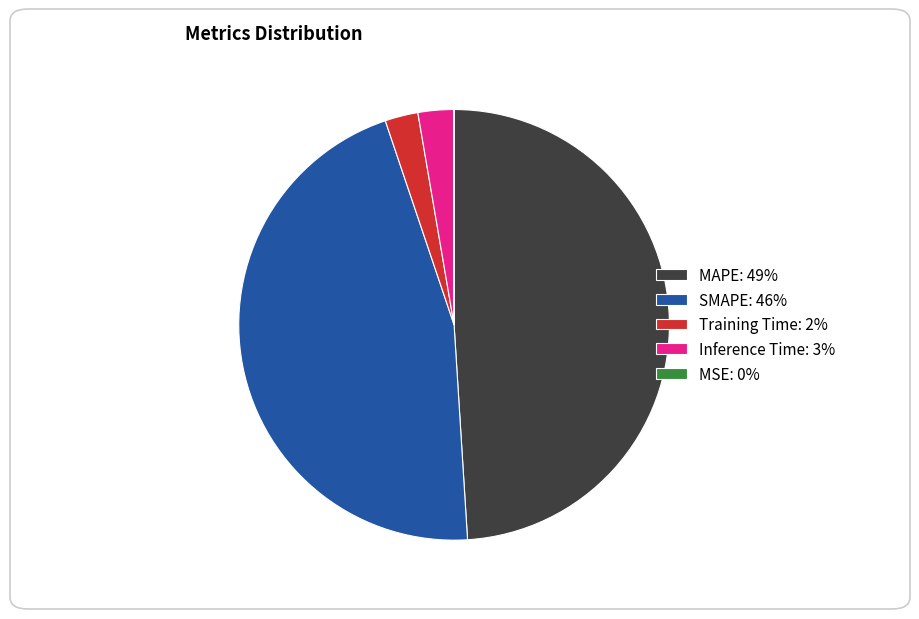

Between MAPE: 49% and Training Time: 2%, which is larger?

MAPE: 49%